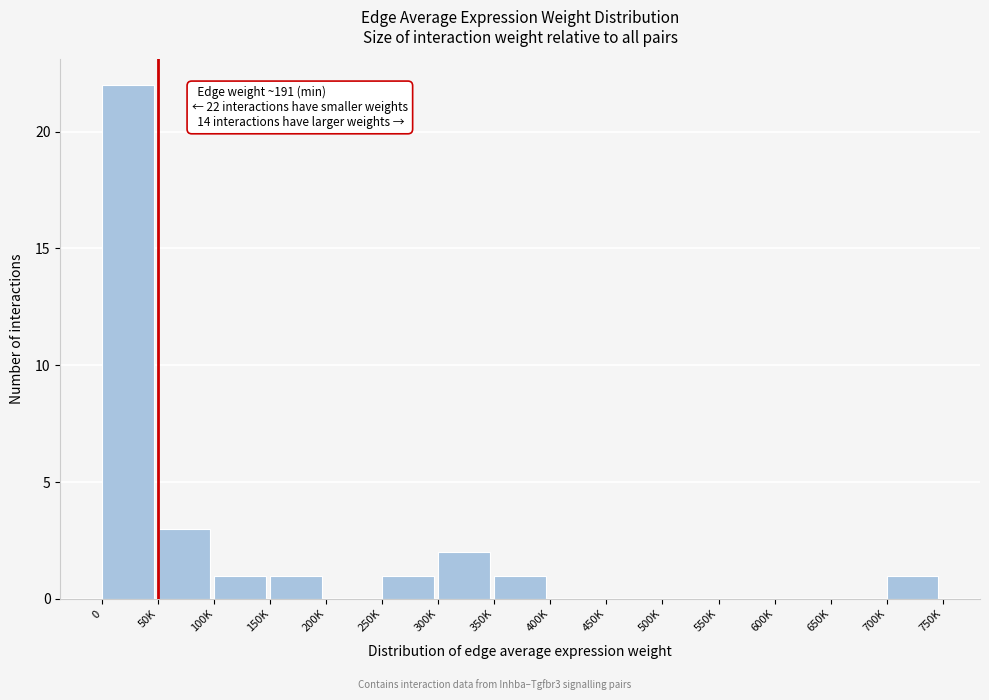

Reading left to right, transcribe all the data shown in this chart.

0=22	50K=3	100K=1	150K=1	200K=0	250K=1	300K=2	350K=1	400K=0	450K=0	500K=0	550K=0	600K=0	650K=0	700K=1